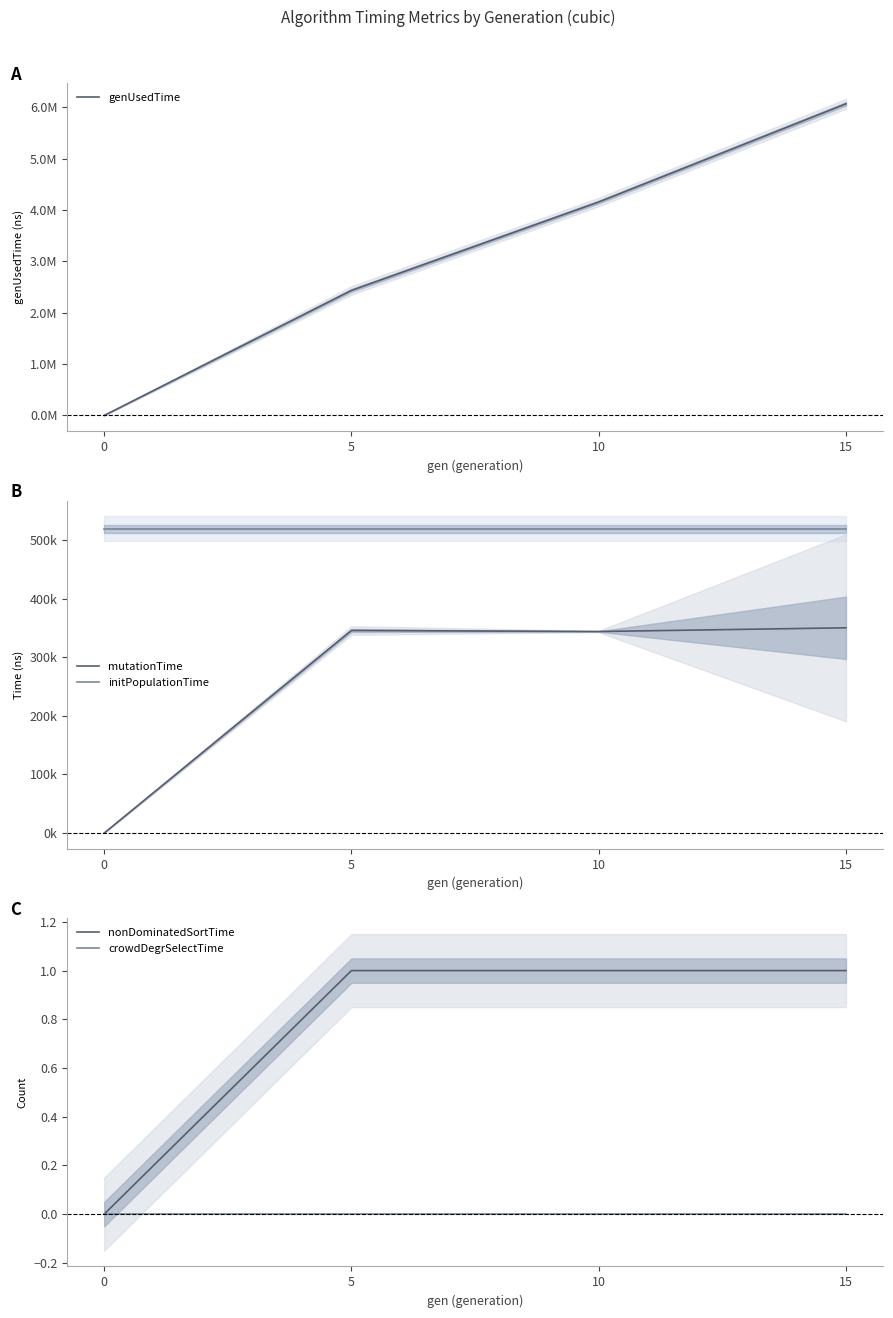

Which label corresponds to the largest value in the chart?

15